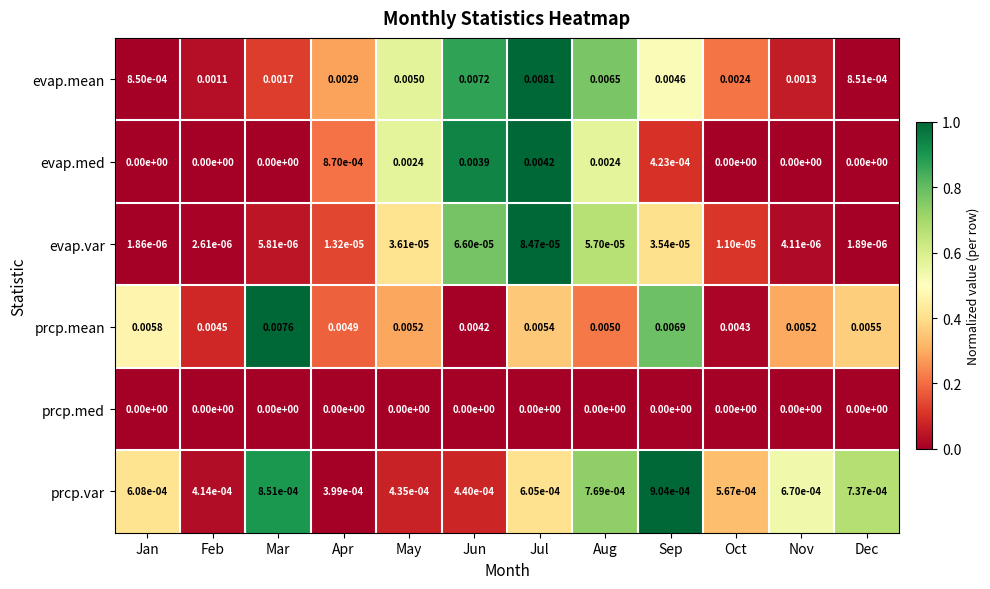

Which series changed the most between Mar and Aug?

evap.mean